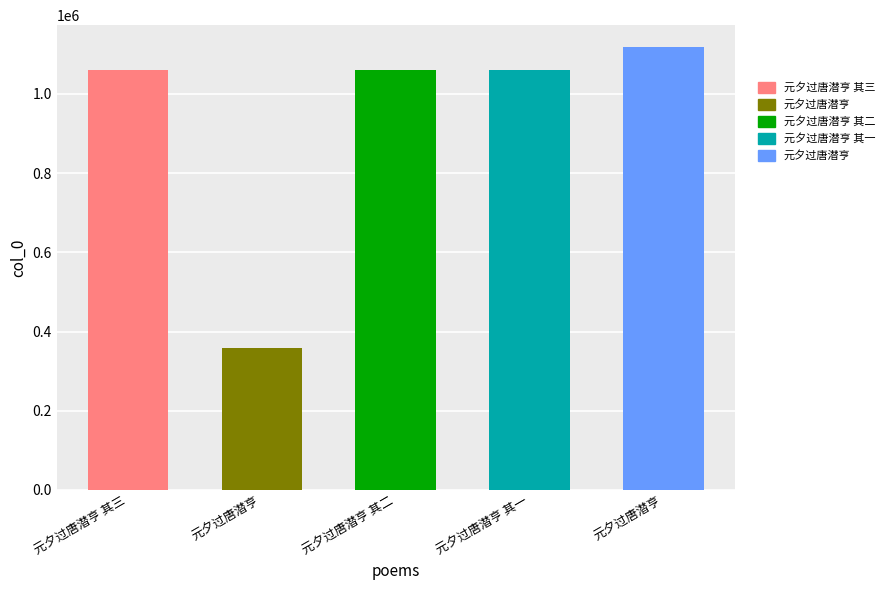

Rank the categories by value from highest to lowest.

元夕过唐潜亨, 元夕过唐潜亨 其三, 元夕过唐潜亨 其二, 元夕过唐潜亨 其一, 元夕过唐潜亨